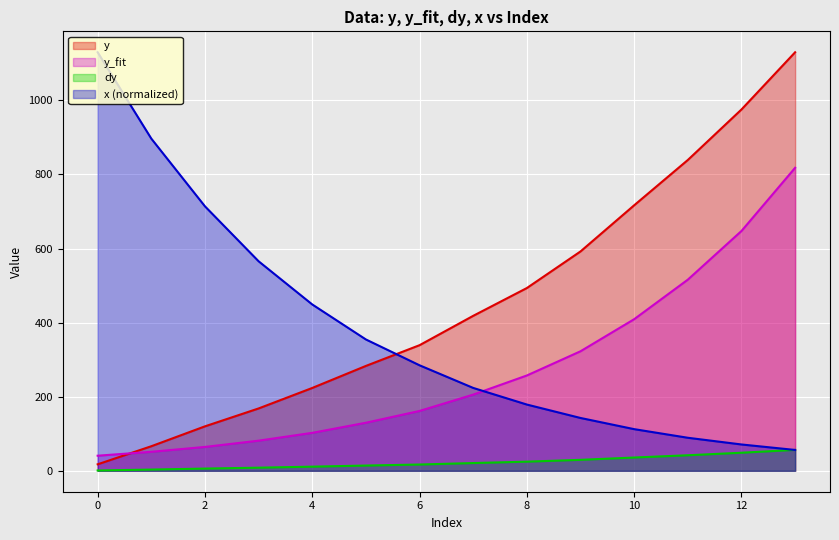

What is the difference between the highest and lowest values at 8?

468.7